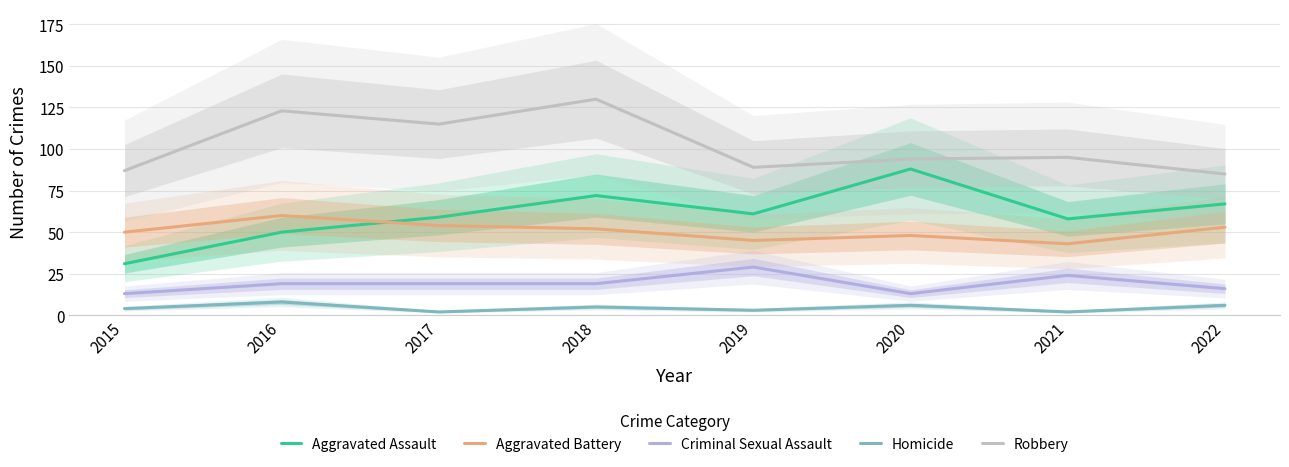

What is the sum of the Homicide values at 2016 and 2019?

11